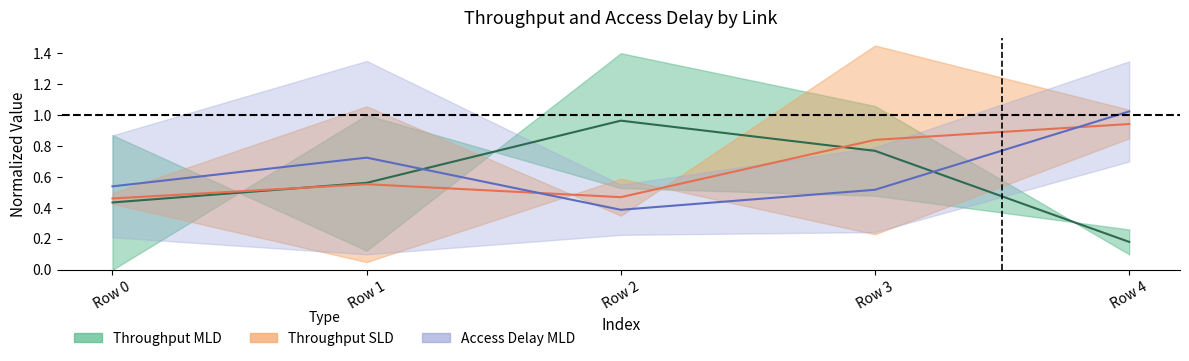

Does the chart have visible grid lines?

No